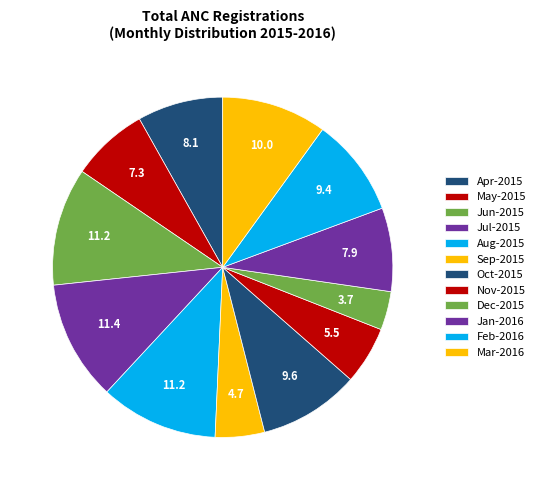

The Nov-2015 slice represents 1% of the pie. True or false?

False